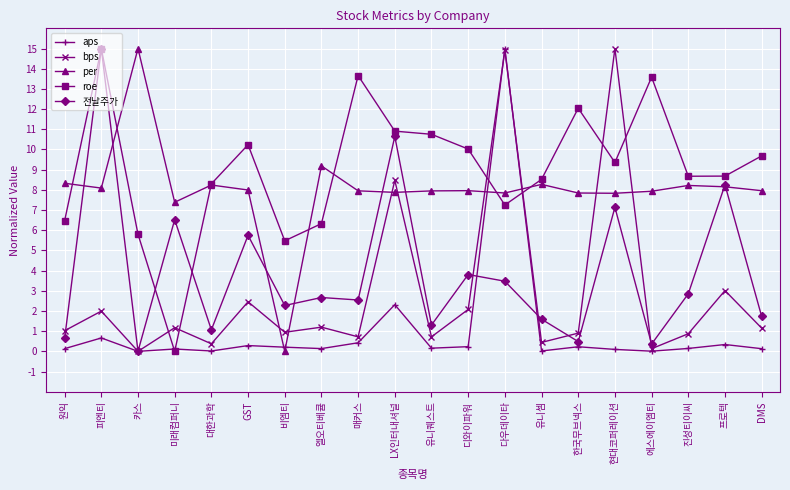

Which category has the highest value in the 전날주가 series?

피엔티